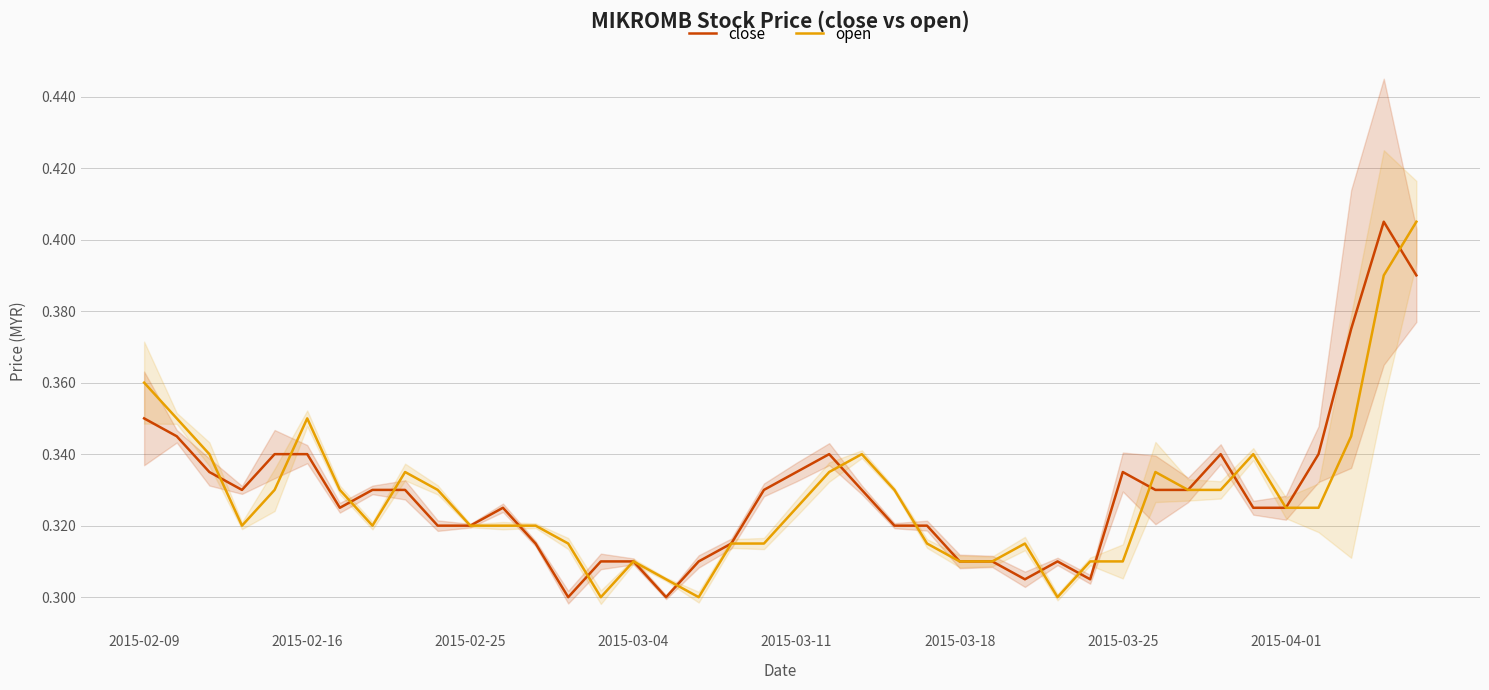

The close series shows 0.5 at 2015-03-11. True or false?

False